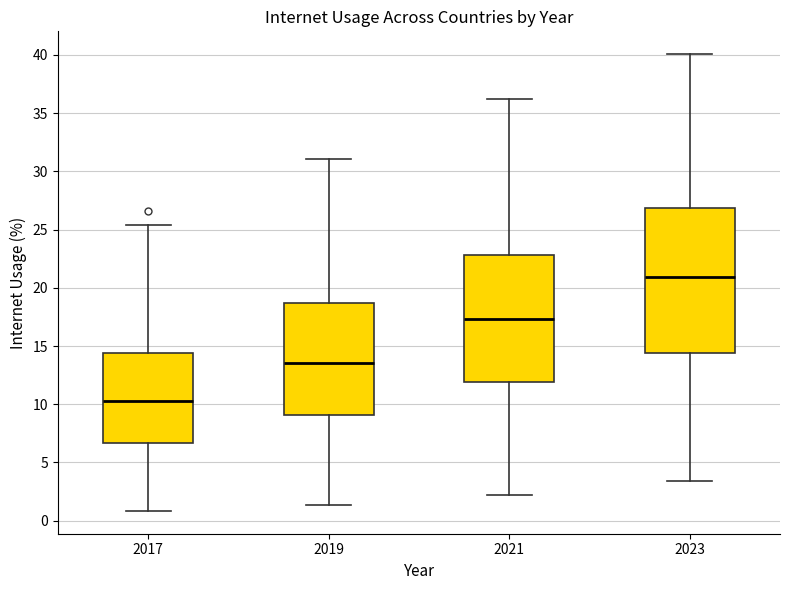

Which box's median line is the lowest?

2017